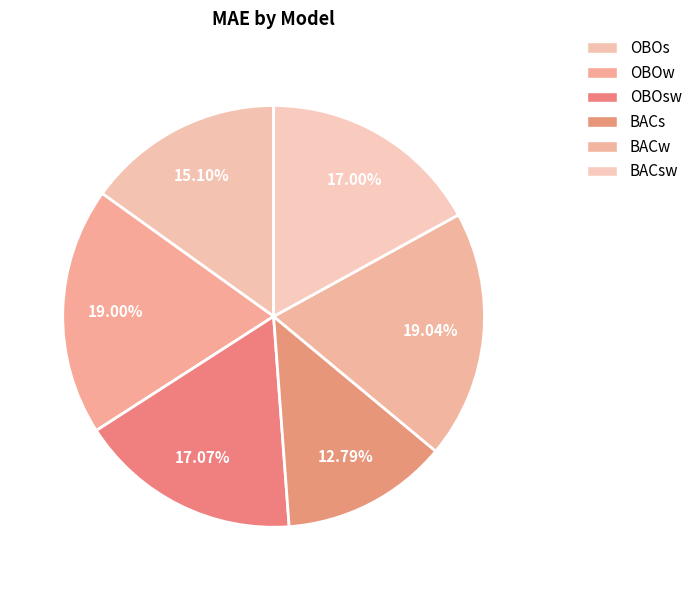

Combined, what portion of the pie is BACsw and OBOs?

32.1%